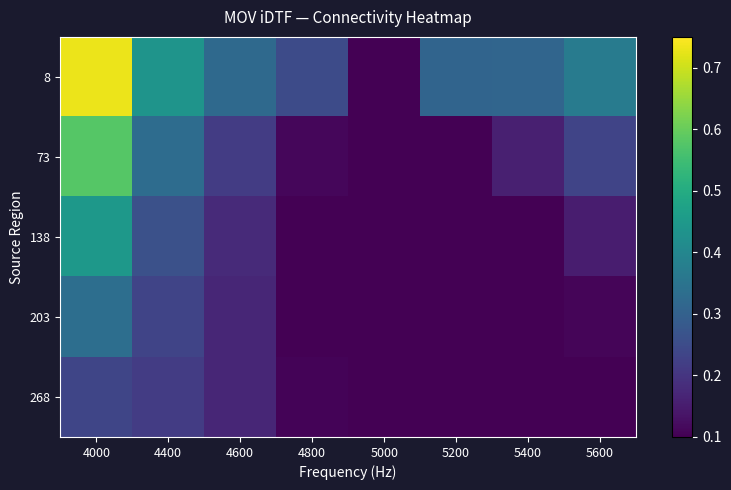

Between 5200 and 5600, which series saw the biggest shift?

73